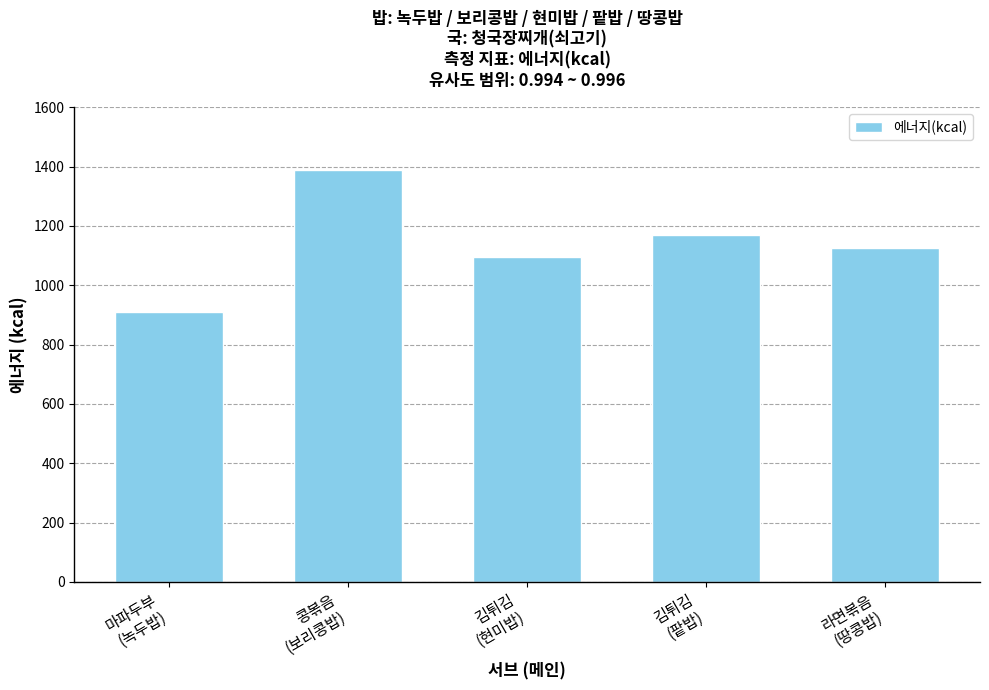

Does the chart contain stacked bars?

No